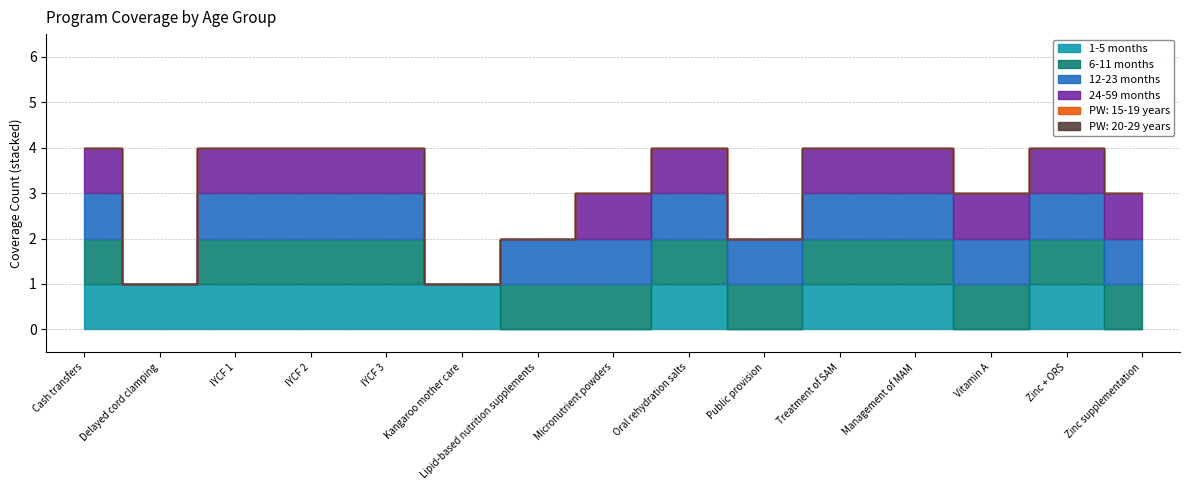

Rank the series at Kangaroo mother care from highest to lowest value.

1-5 months, 6-11 months, 12-23 months, 24-59 months, PW: 15-19 years, PW: 20-29 years